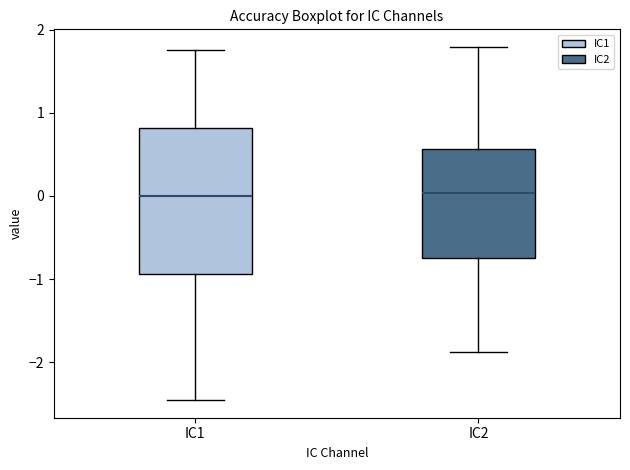

Which box is the tallest, from its lower edge to its upper edge?

IC1